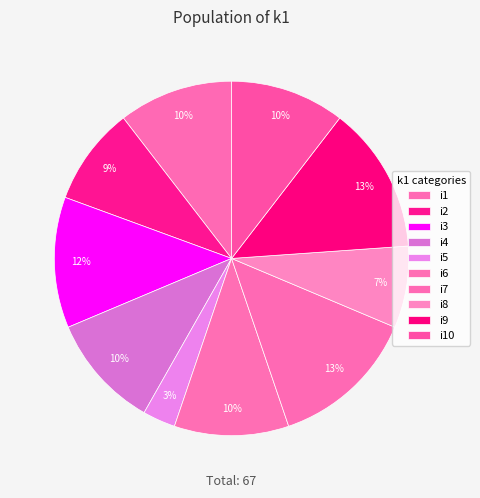

Does i6 represent more than half of the total?

No